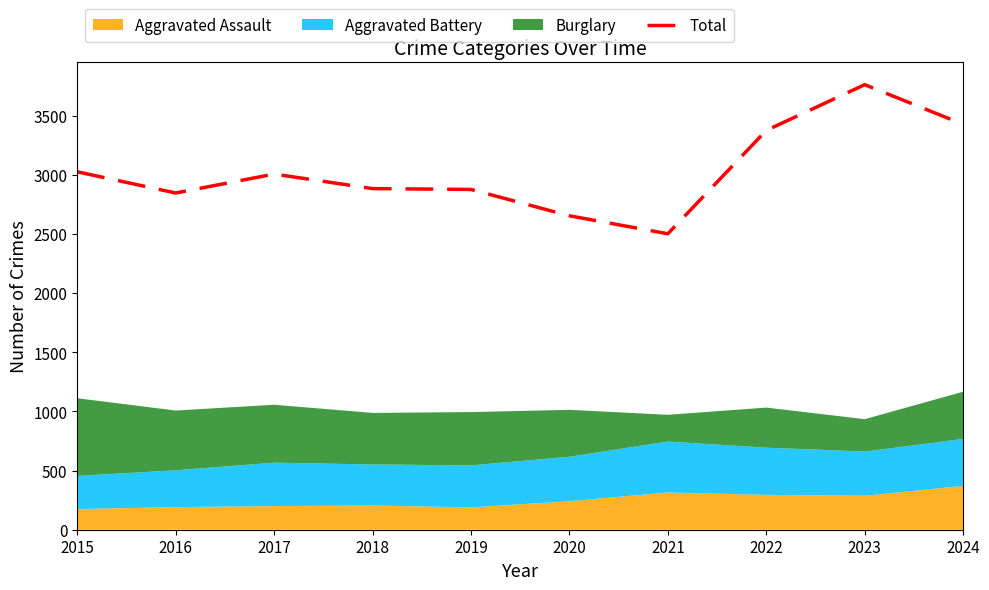

Where is the first local maximum?

2017